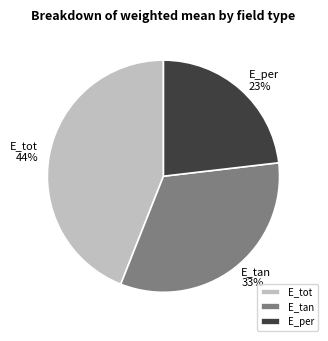

How many segments does this pie chart have?

3